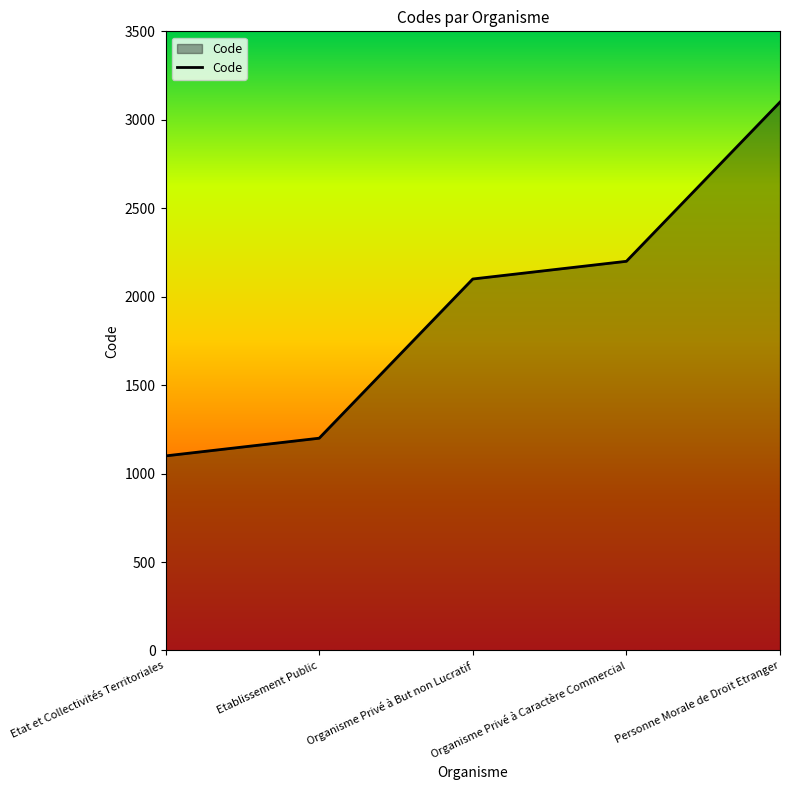

Rank the categories by value from lowest to highest.

Etat et Collectivités Territoriales, Etablissement Public, Organisme Privé à But non Lucratif, Organisme Privé à Caractère Commercial, Personne Morale de Droit Etranger